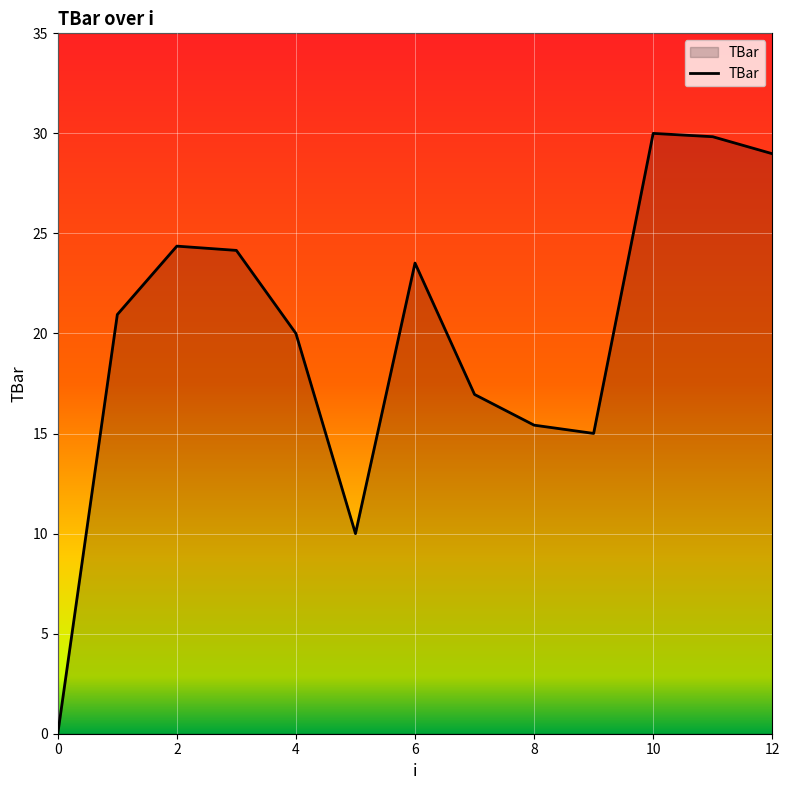

What is the greatest value displayed?

30.0